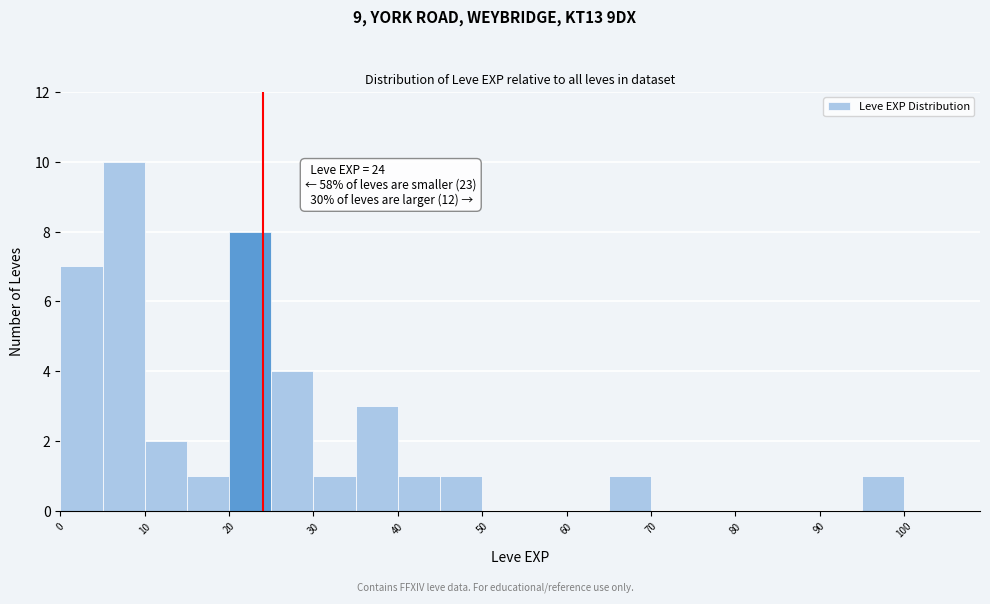

Which range on the x-axis has the tallest bar?

5 to 10